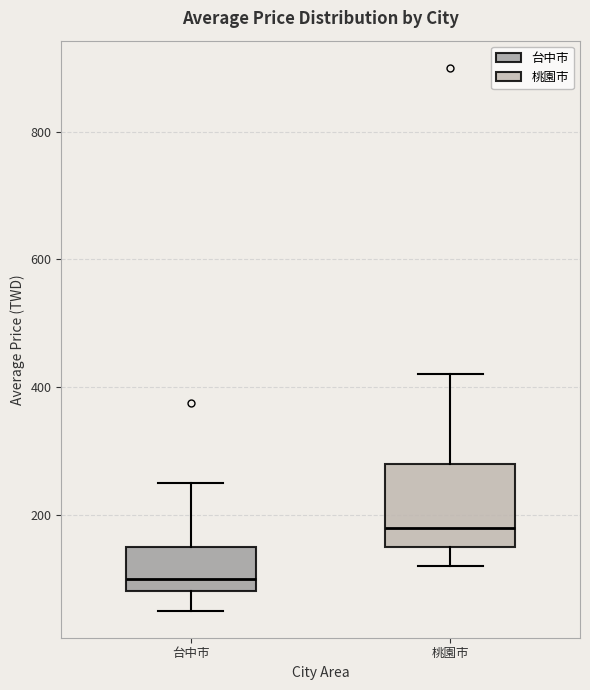

Where is the lower edge of the box for 台中市 on the y-axis? The values are not printed on the chart, so give them approximately, as read against the axis.

80